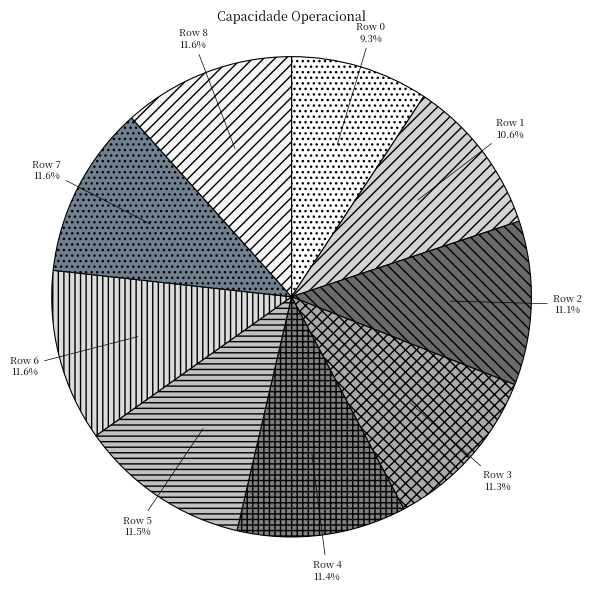

Is the sum of Row 4 and Row 6 greater than half?

No